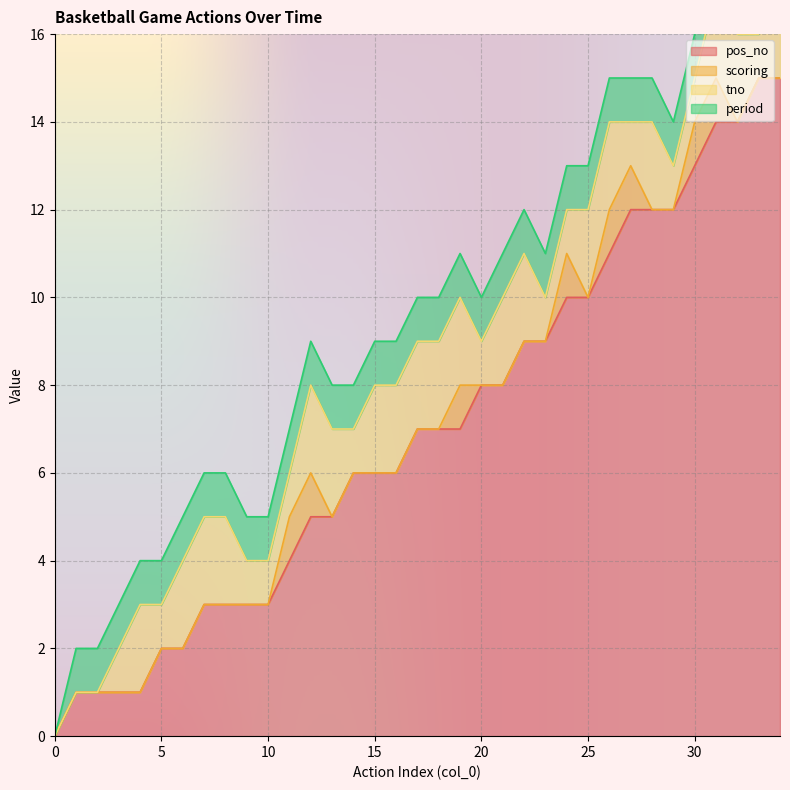

How many lines are shown in the chart?

4